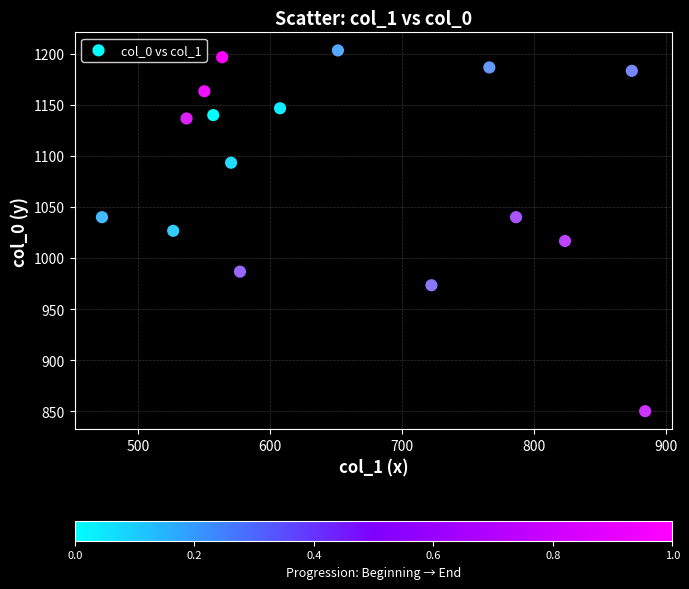

List the coordinates of all points as (Y, X) pairs, reading left to right.

(1040.0, 472.5)  (1026.7, 526.5)  (1136.7, 536.6)  (1163.3, 550.1)  (1140.0, 556.9)  (1196.7, 563.6)  (1093.3, 570.4)  (986.7, 577.1)  (1146.7, 607.5)  (1203.3, 651.4)  (973.3, 722.2)  (1186.7, 766.1)  (1040.0, 786.4)  (1016.7, 823.5)  (1183.3, 874.1)  (850.0, 884.2)